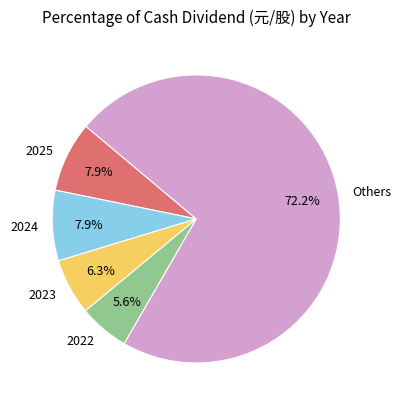

To the nearest percent, what is the average slice percentage?

20%